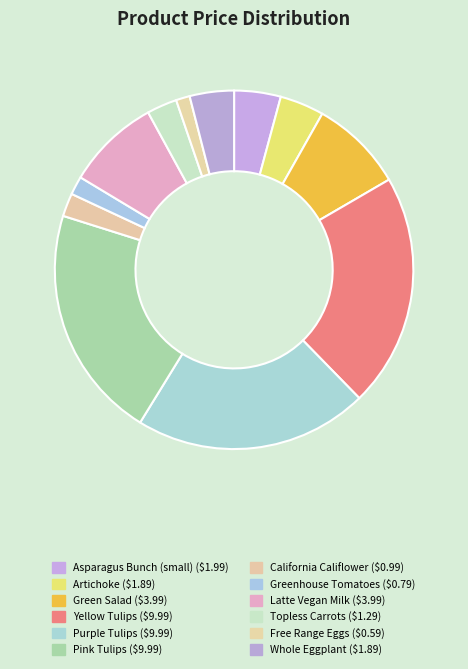

Rank the categories by value from lowest to highest.

Free Range Eggs, Greenhouse Tomatoes, California Califlower, Topless Carrots, Artichoke, Whole Eggplant, Asparagus Bunch (small), Green Salad, Latte Vegan Milk, Yellow Tulips, Purple Tulips, Pink Tulips